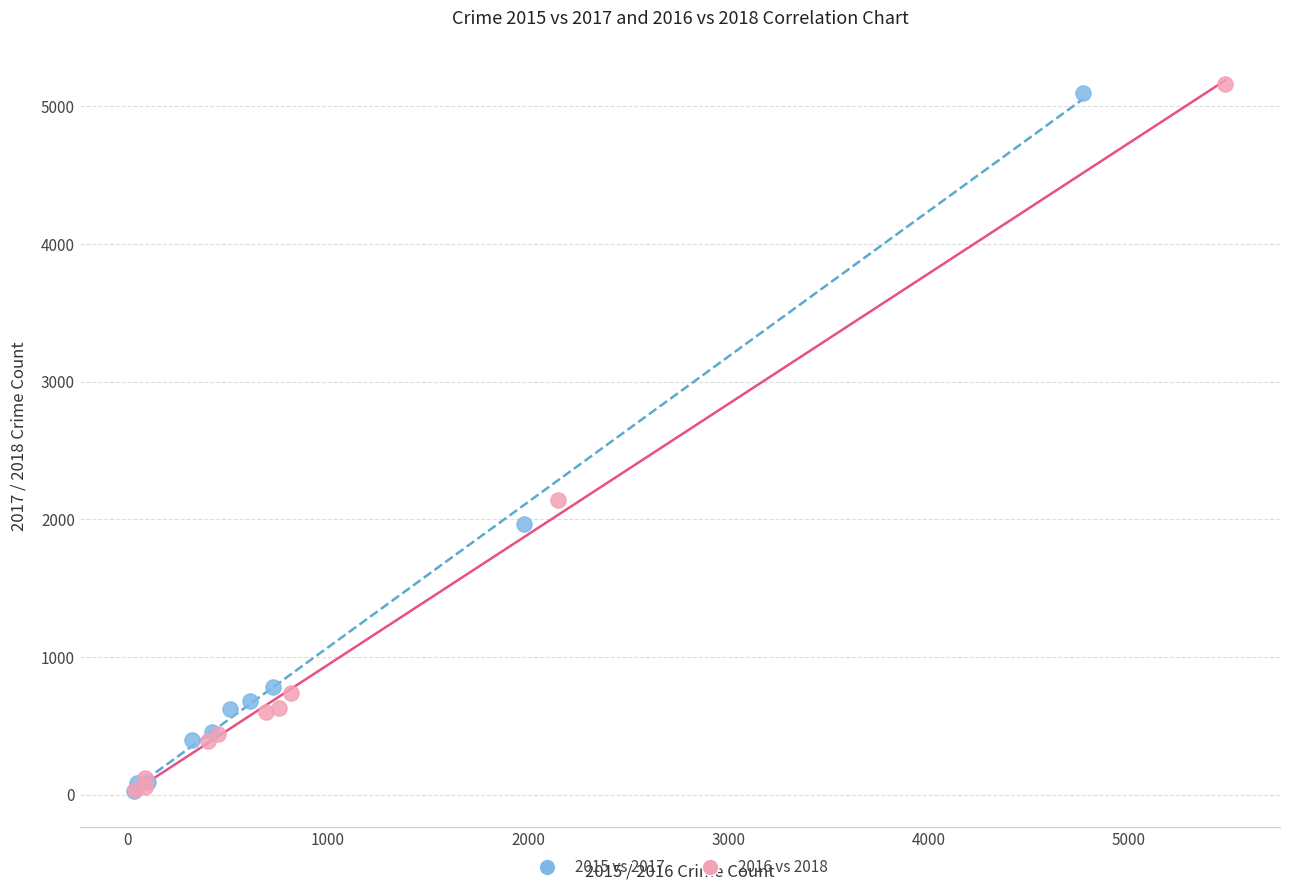

What are all the series names shown in the legend?

2015 vs 2017, 2016 vs 2018